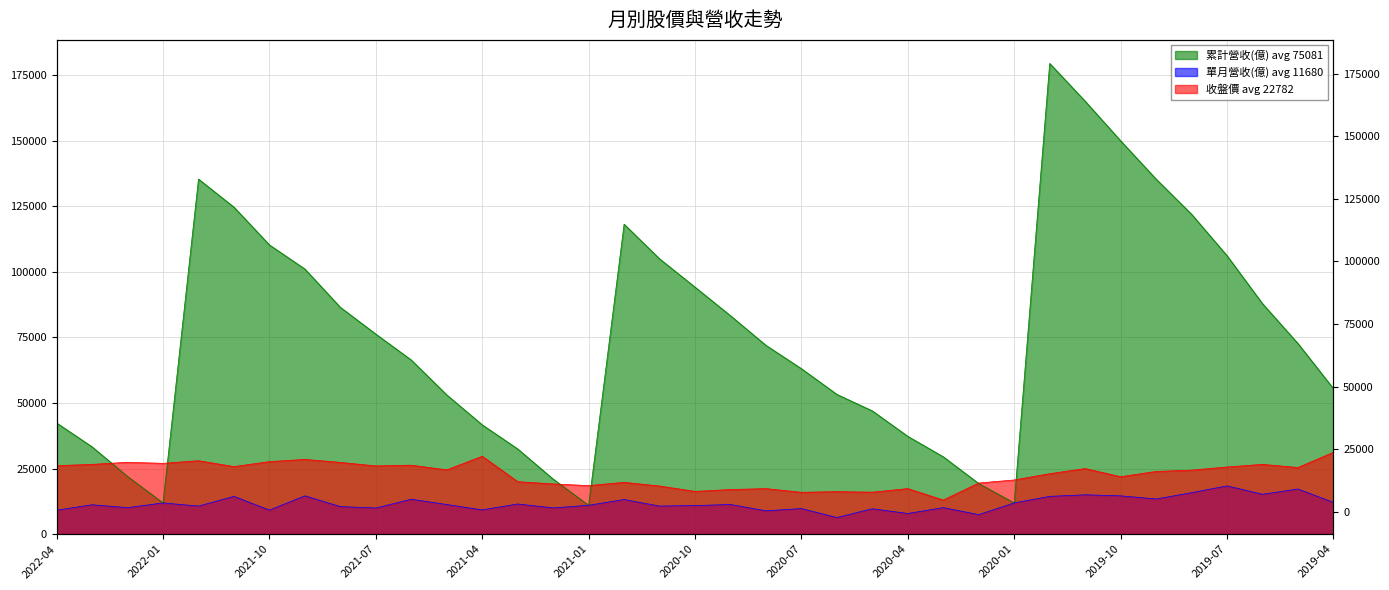

The value of 收盤價 at 2019-04 is 43682.6. True or false?

False